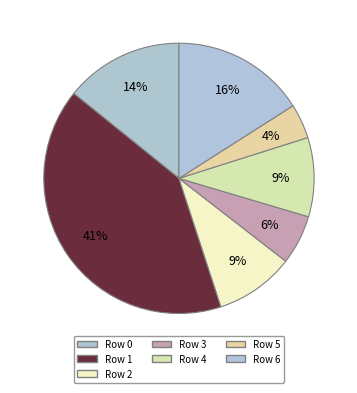

Is there any slice that represents more than half of the pie?

No